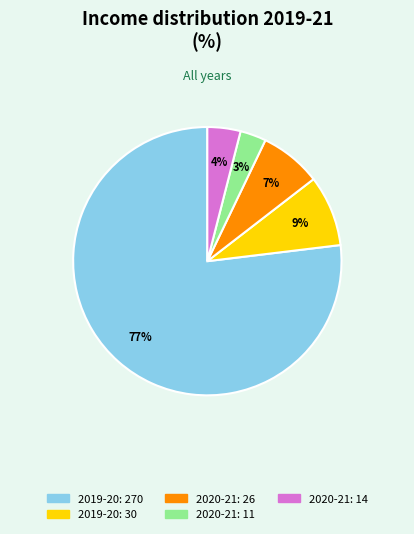

To the nearest percent, what is the difference between the largest and smallest slice percentages?

74%